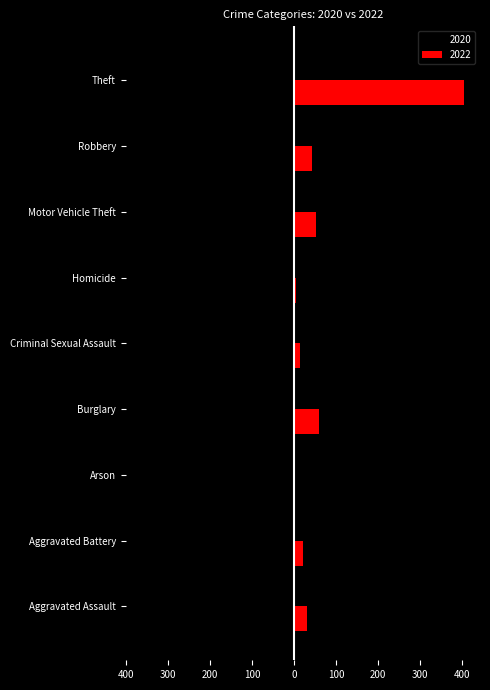

List the labels in order of 2022 value, largest first.

Theft, Burglary, Motor Vehicle Theft, Robbery, Aggravated Assault, Aggravated Battery, Criminal Sexual Assault, Homicide, Arson